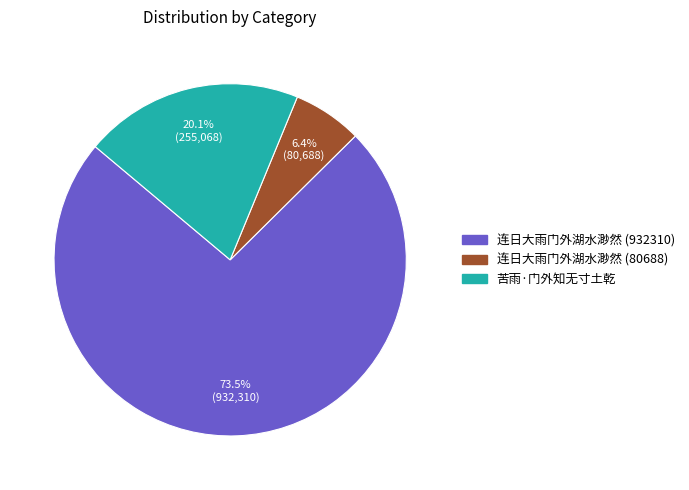

Which category has the biggest portion of the pie?

连日大雨门外湖水渺然 (932310)